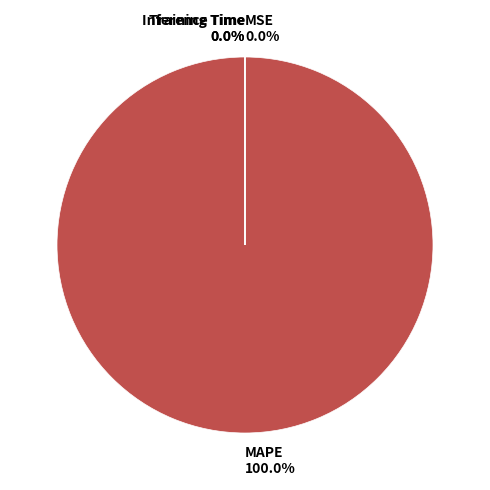

The Inference Time slice represents 1% of the pie. True or false?

False